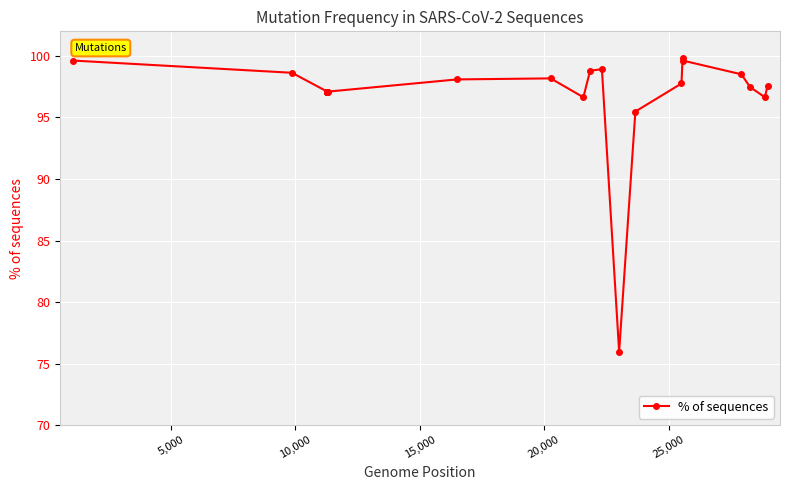

What is the smallest value displayed?

76.0